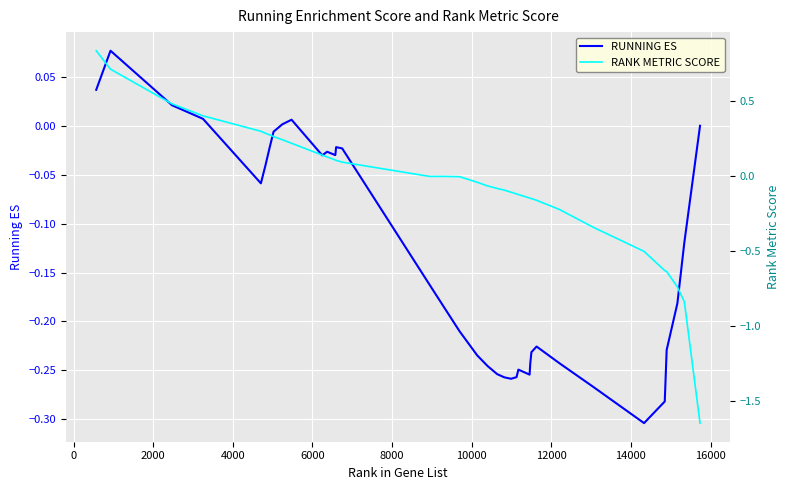

The value of RANK METRIC SCORE at 19 is -0.0. True or false?

False